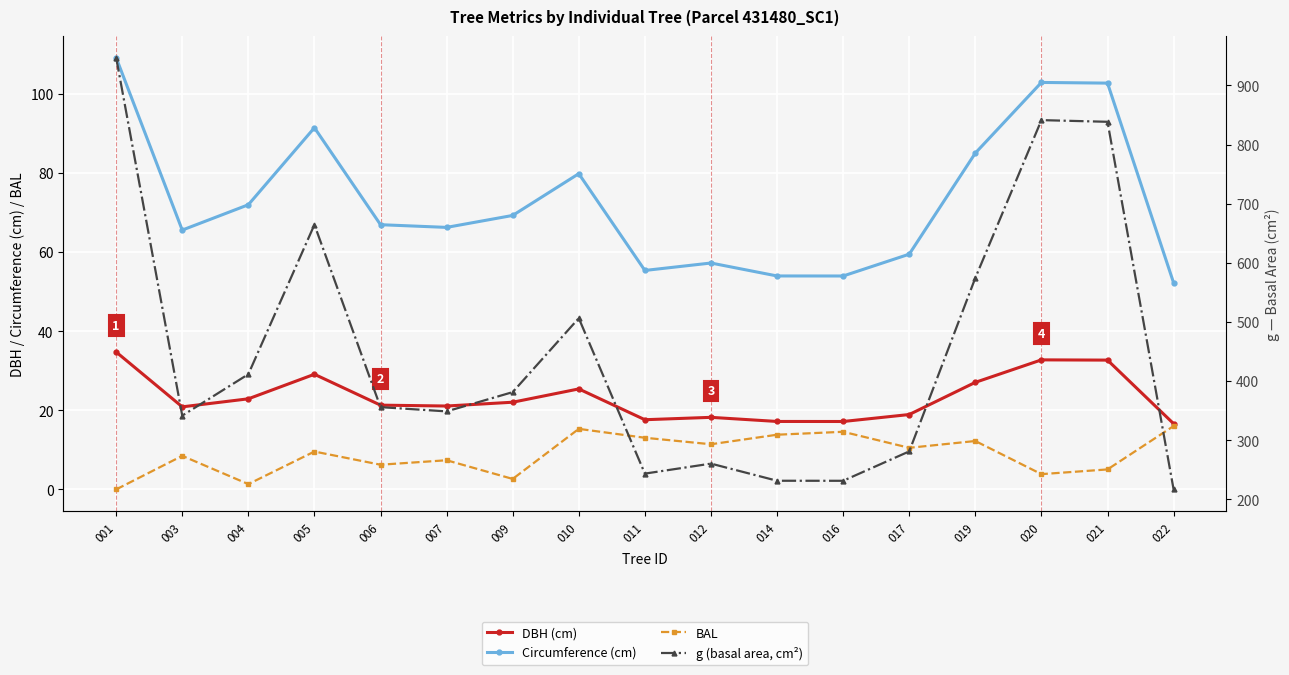

How many distinct data groups are displayed?

4